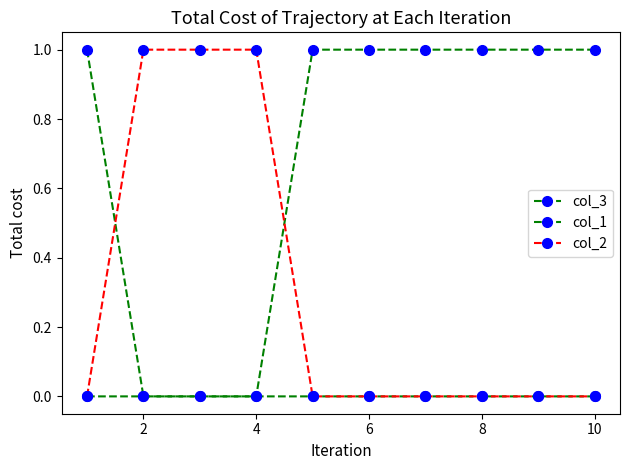

What is the difference between the maximum and minimum values in the col_1 series?

1